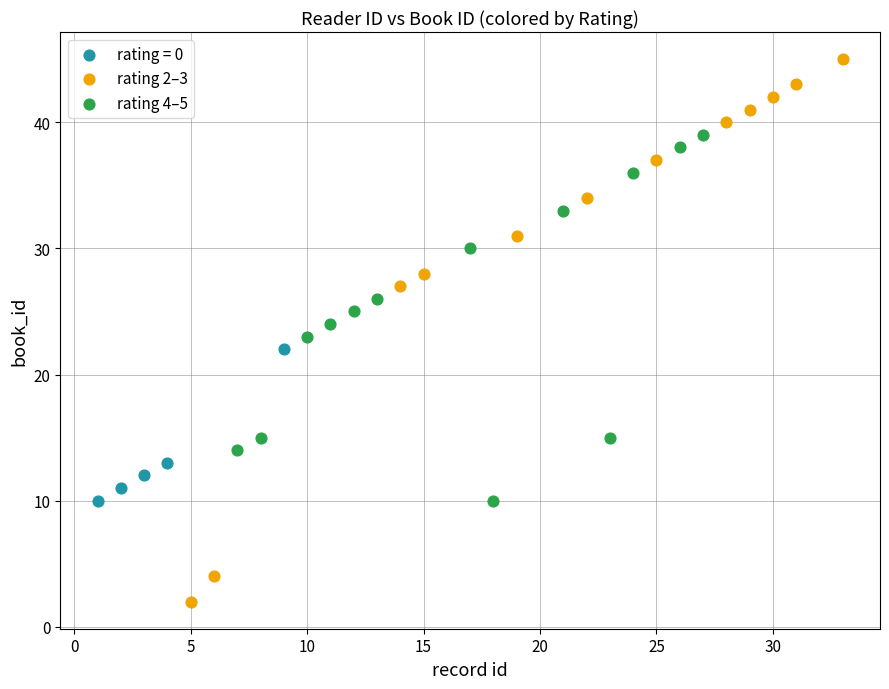

Which series contains the highest Y value?

rating 2–3